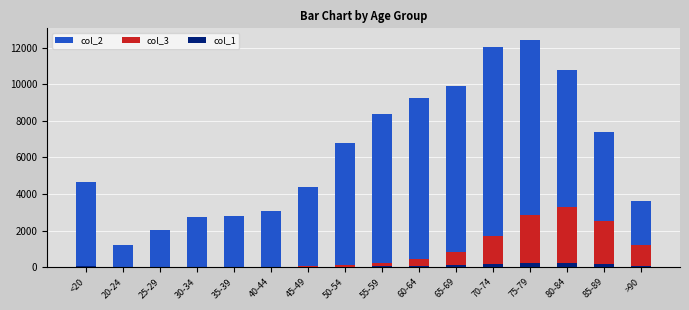

How many bars are there in each group?

3